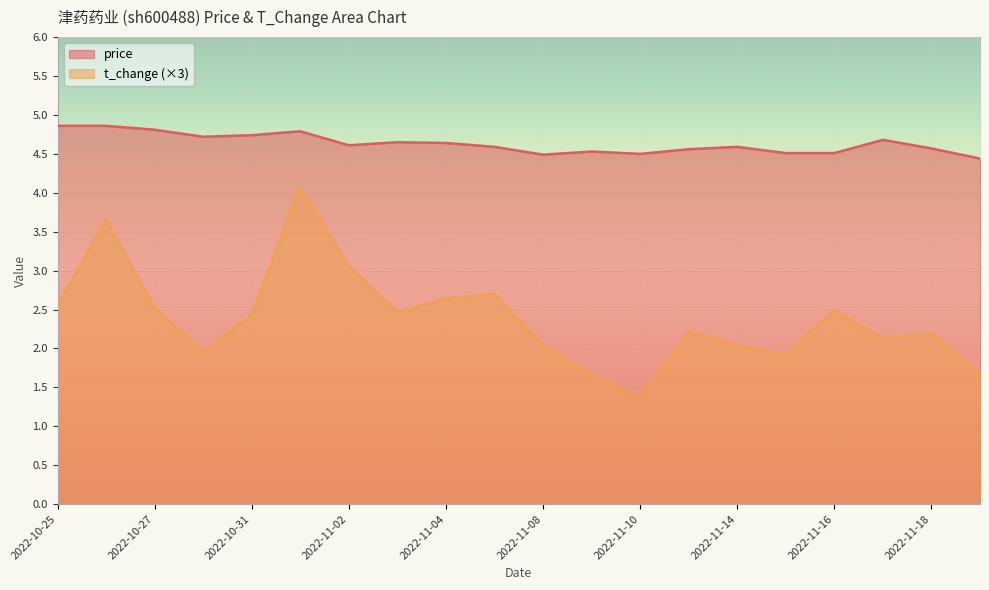

Which category has the highest value across all series?

2022-10-25